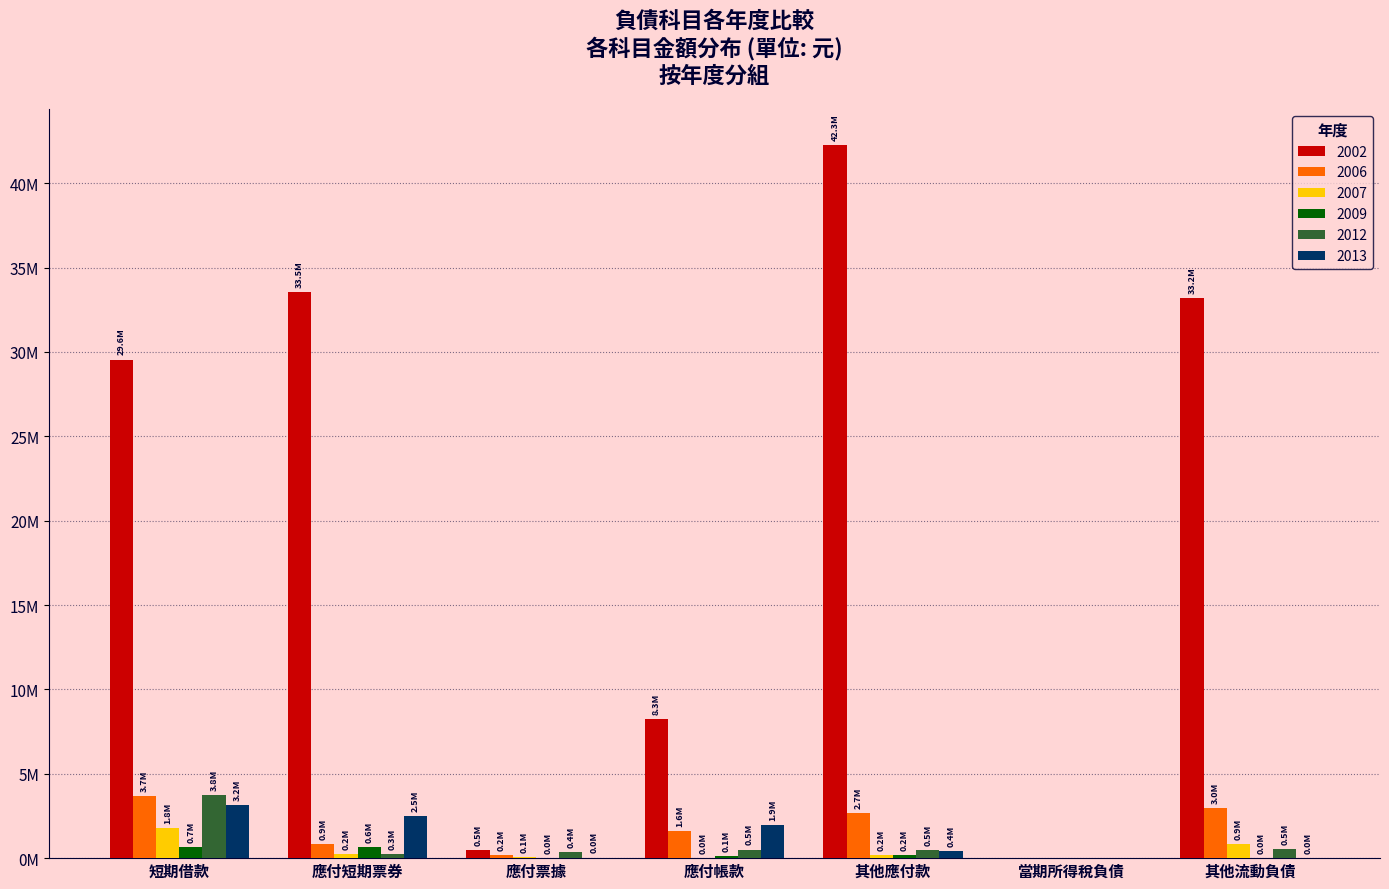

The 2002 series shows 28561747 at 當期所得稅負債. True or false?

False